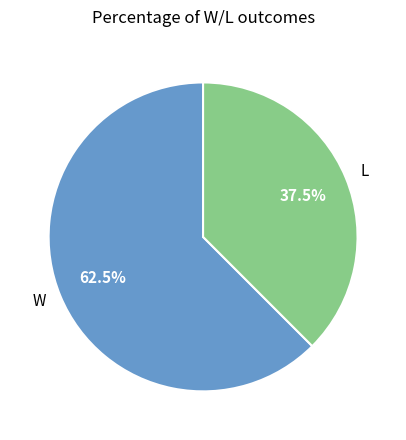

How many segments does this pie chart have?

2